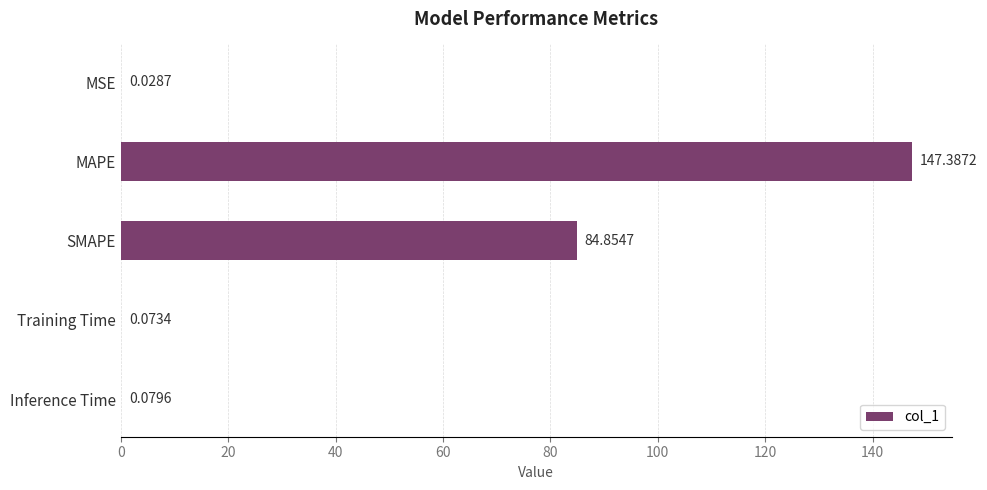

At which category does the chart reach its peak across all series?

MAPE